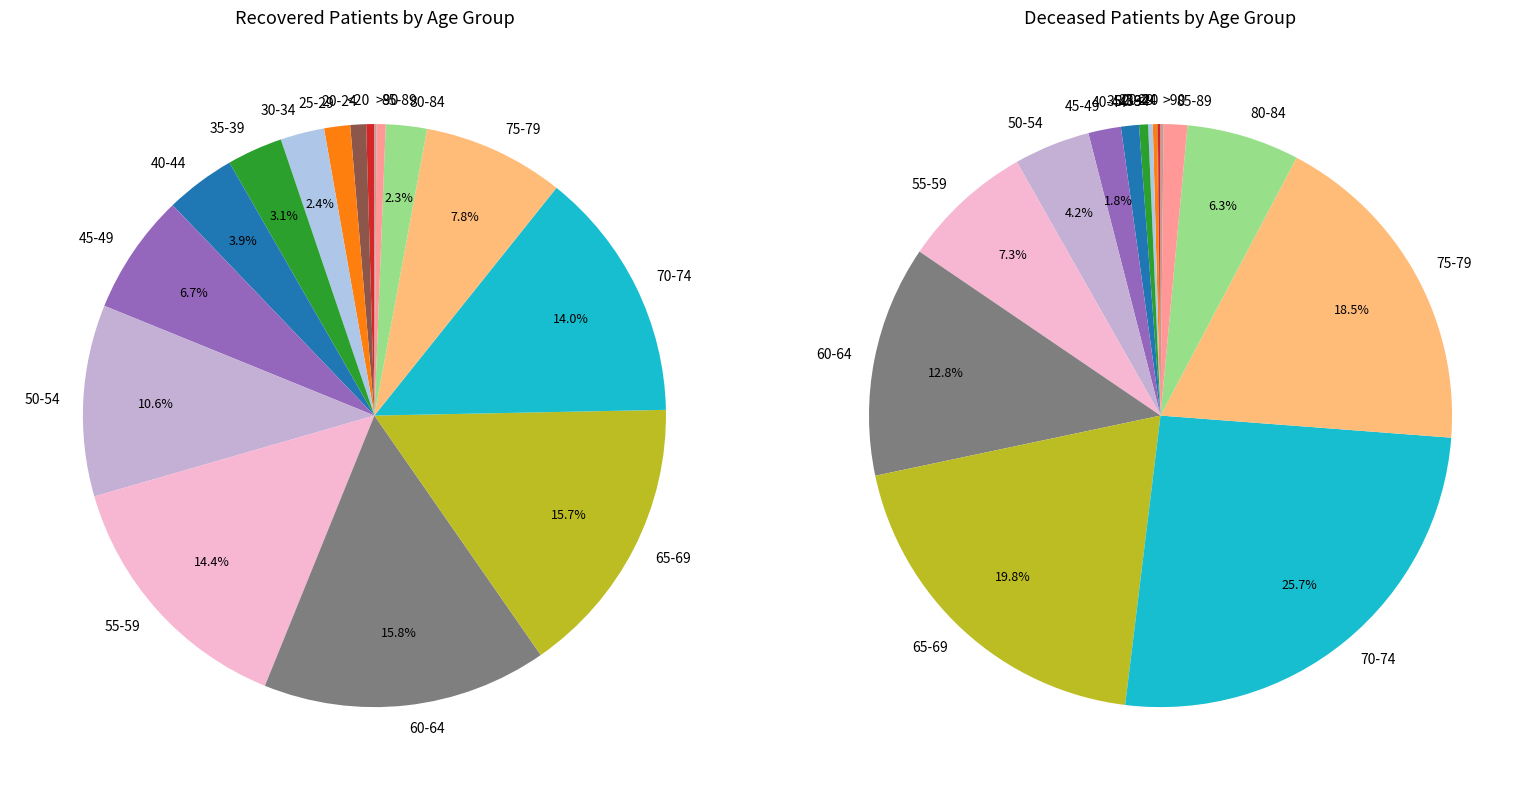

Rank the series by their average value, from highest to lowest.

recovered_patients, deceased_patients